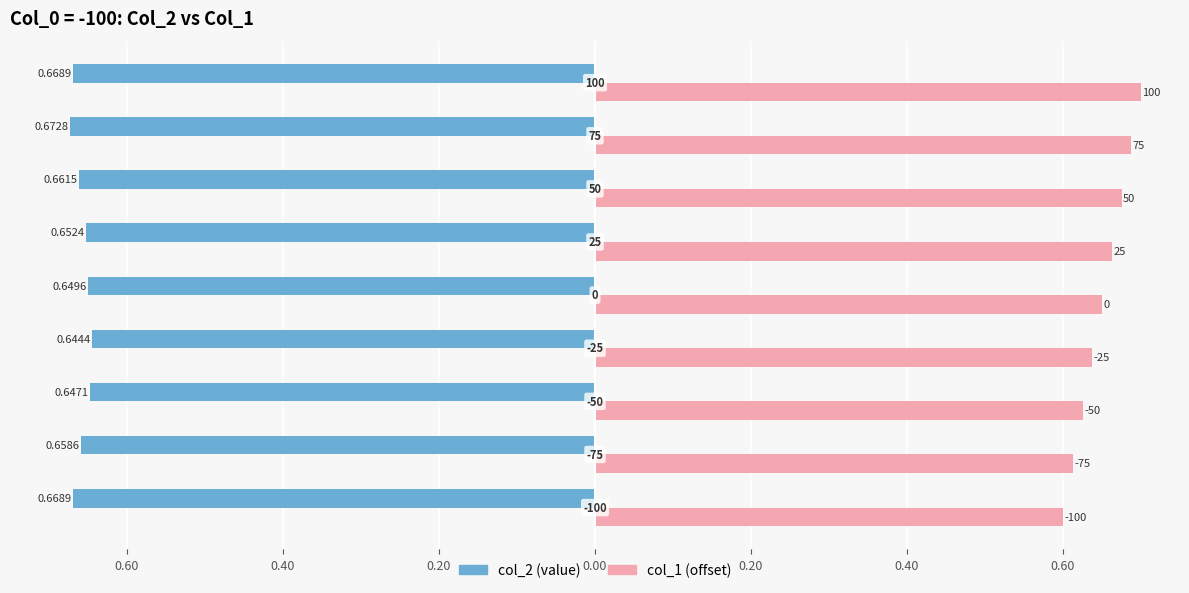

What are all the series names shown in the legend?

col_2 (value), col_1 (offset)